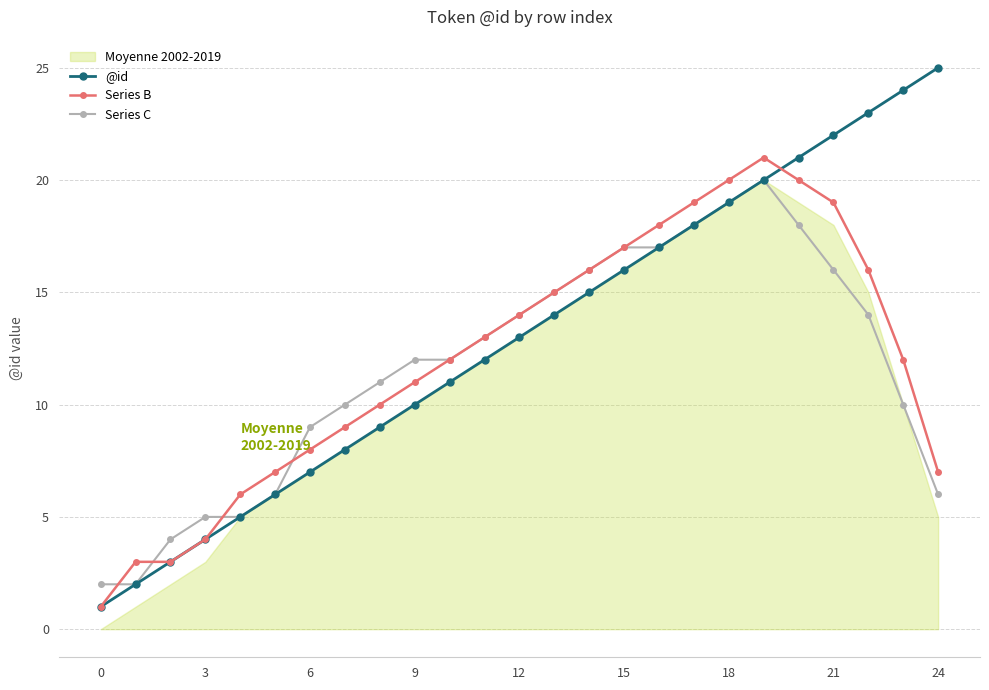

List the series in order of their overall mean, lowest first.

Series C, Series B, @id